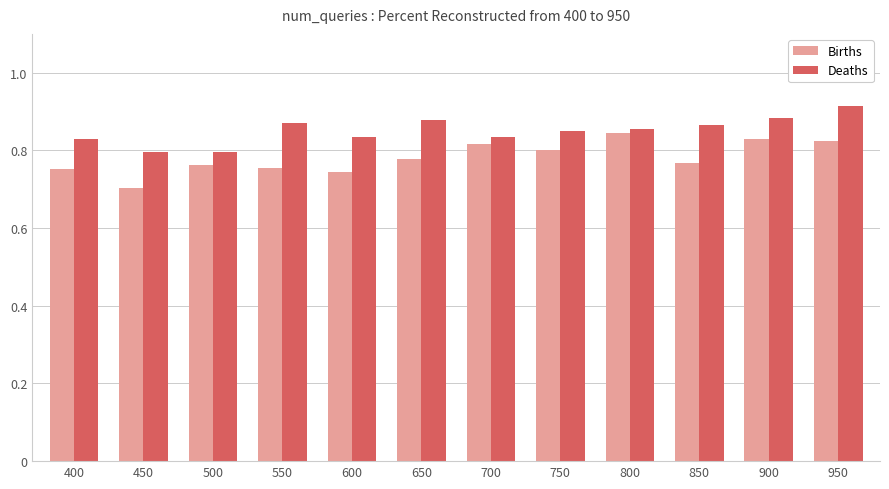

What is the difference between the second highest and second lowest values in the Deaths series?

0.1